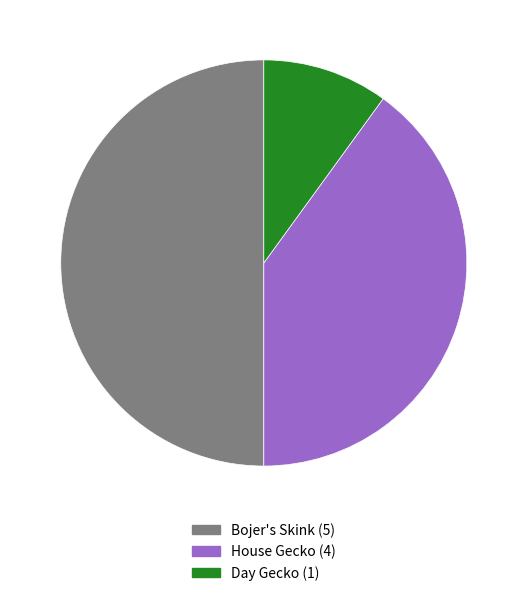

True or false: Bojer's Skink accounts for 50% of the total.

True